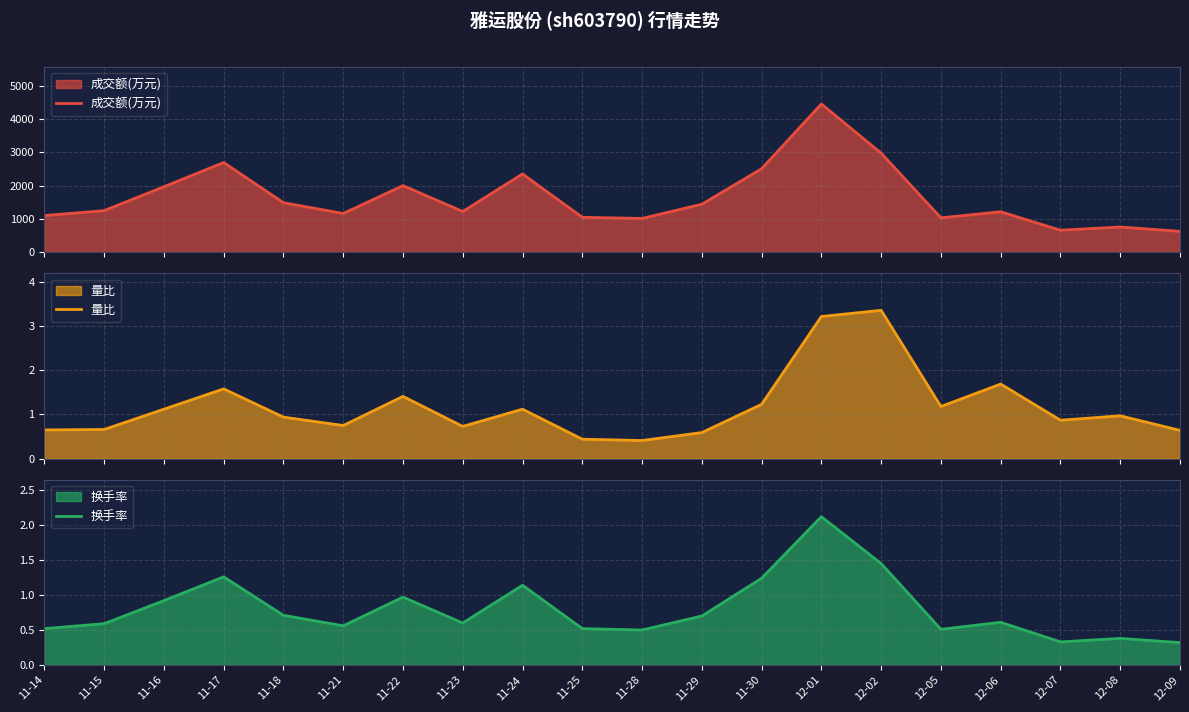

What is the highest value of the 成交额(万元) series?

4458